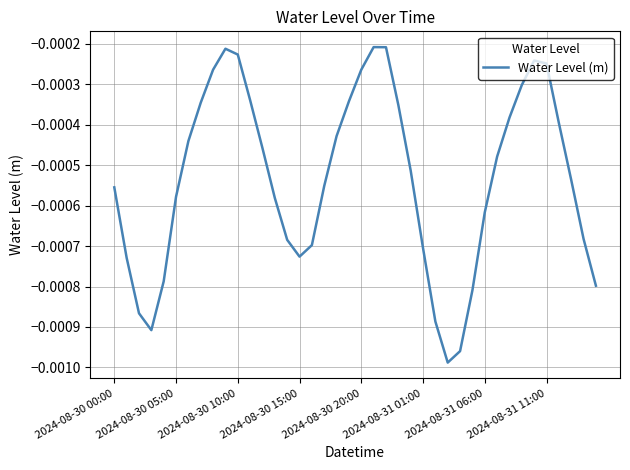

At which category does the data reach its first local peak?

9